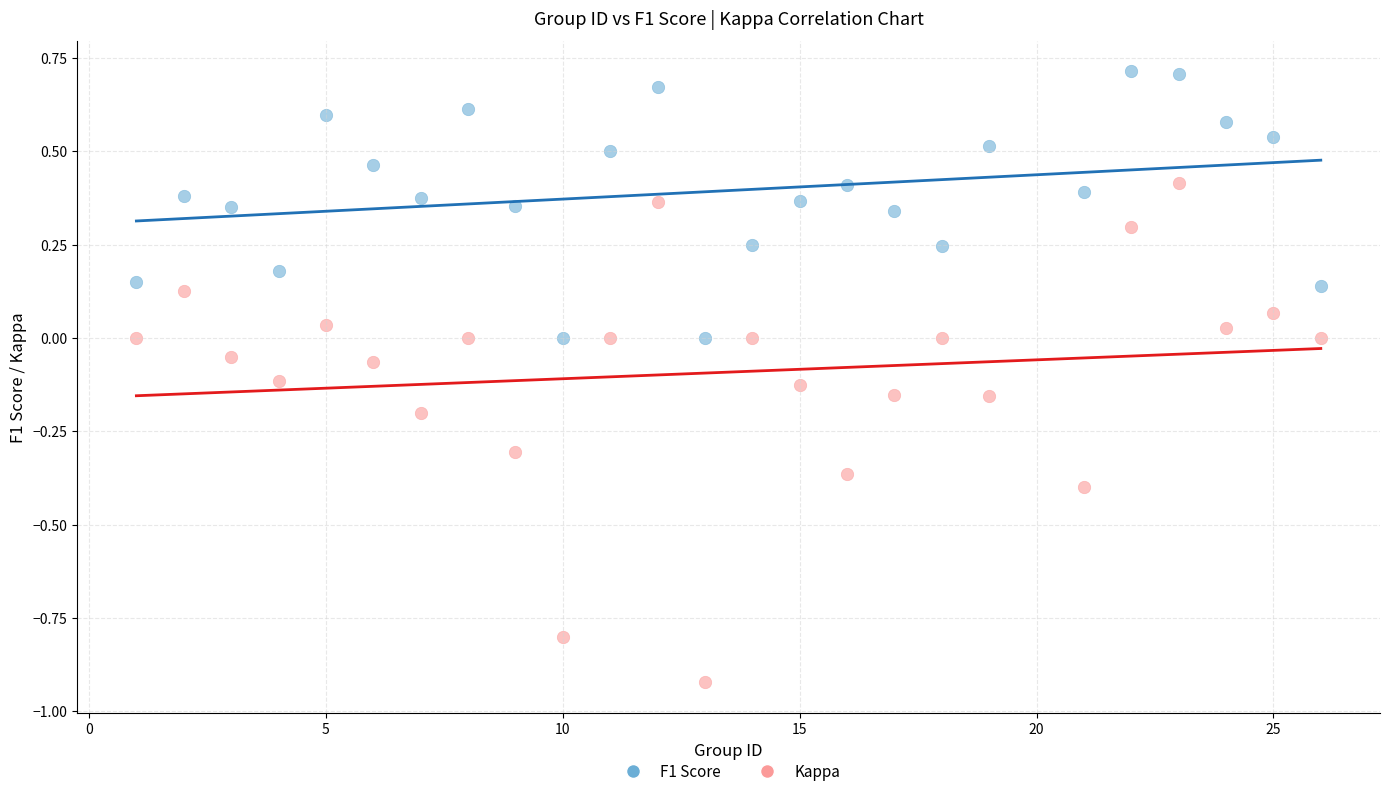

Which series has the widest spread of Y values?

Kappa